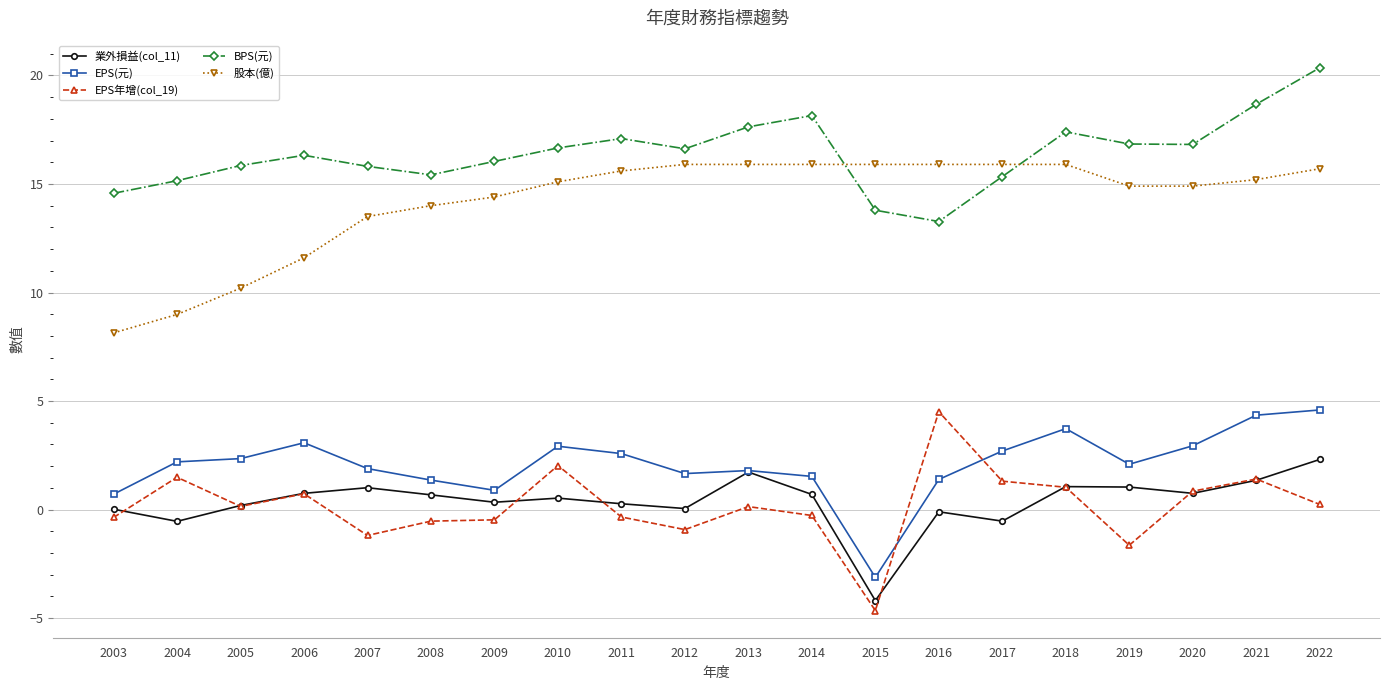

Between 2007 and 2012, which series saw the biggest shift?

股本(億)